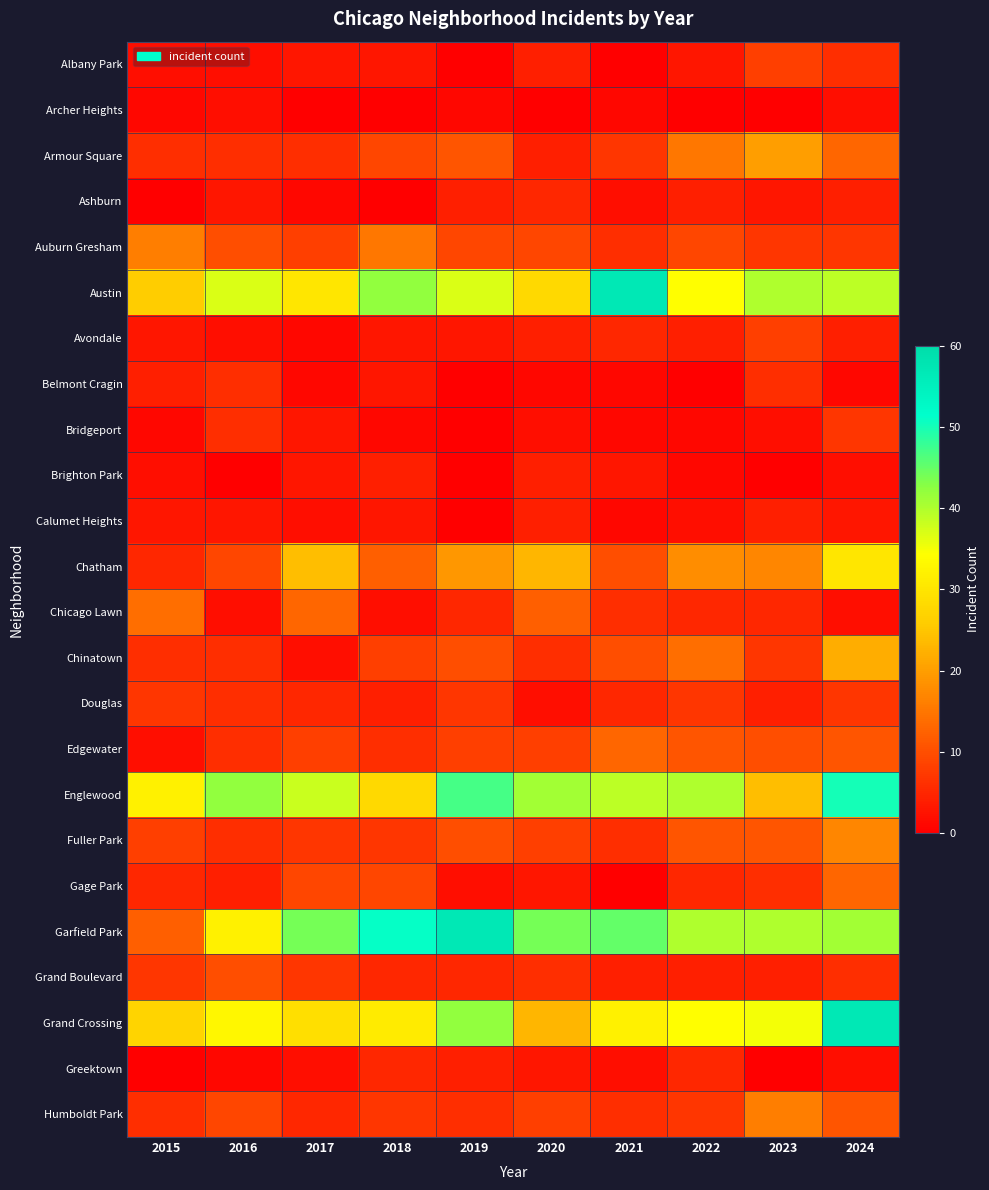

How many data points does each series have?

10